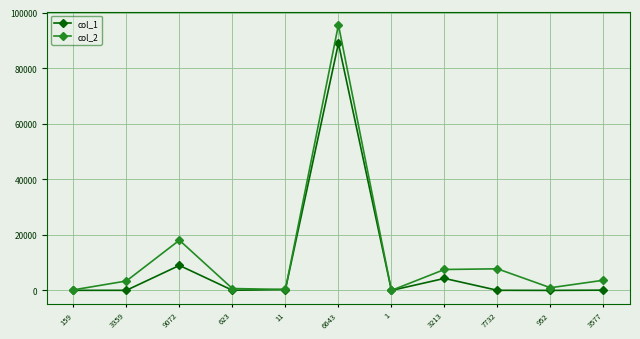

What is the sum of the col_2 values at 6643 and 3213?

103122